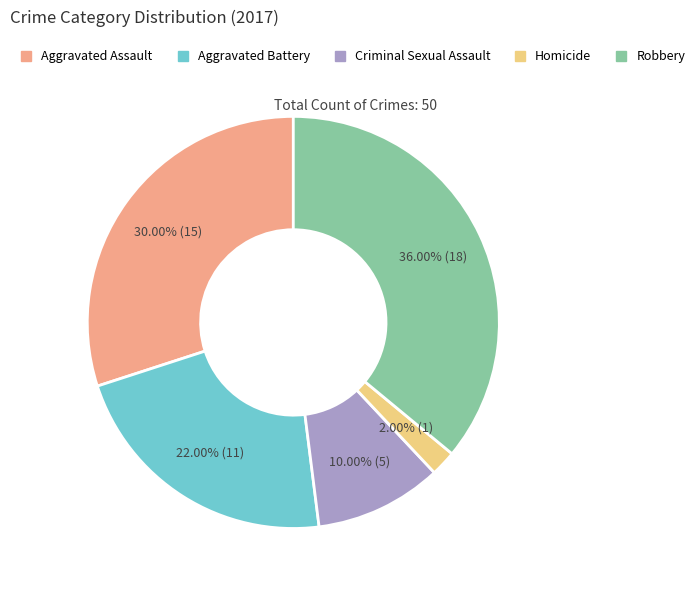

Is Homicide the majority of the pie?

No